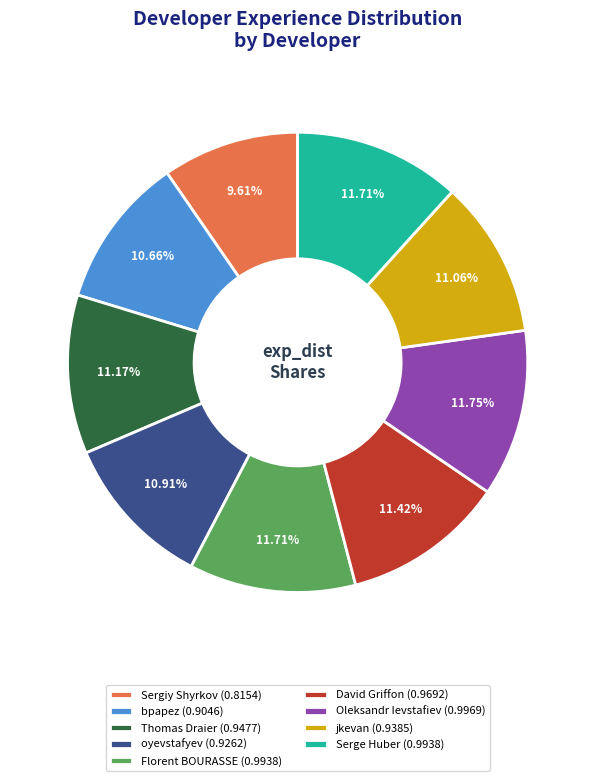

To the nearest percent, what portion does David Griffon represent?

11%